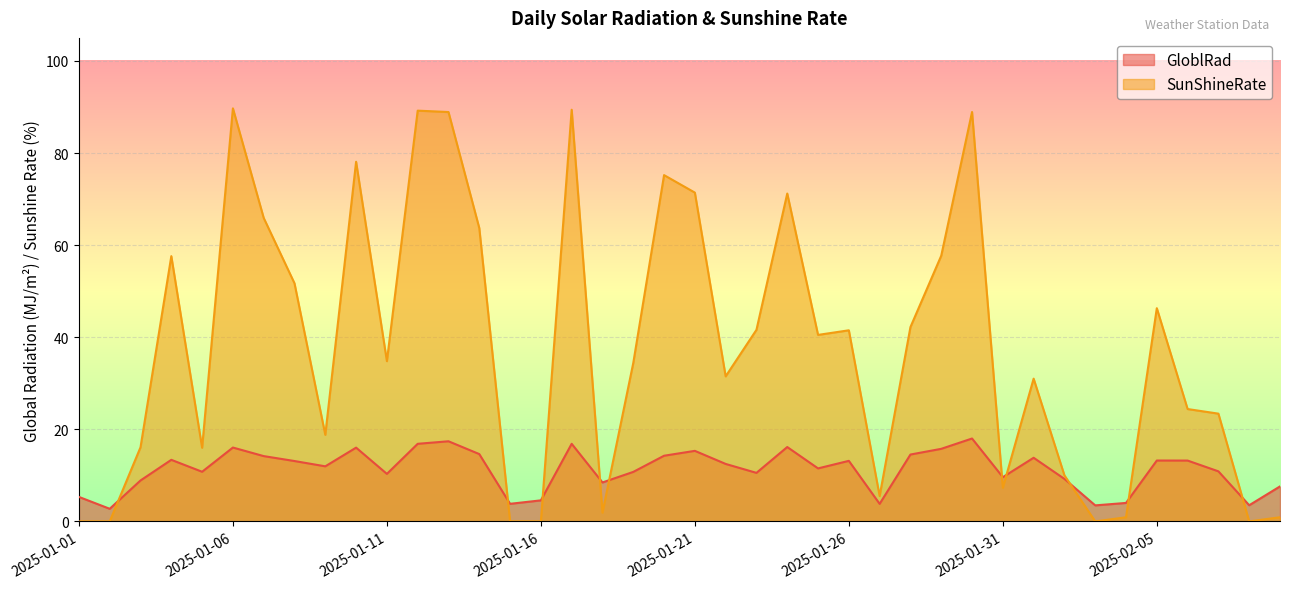

The GloblRad series shows 10.6 at 2025-01-29. True or false?

False